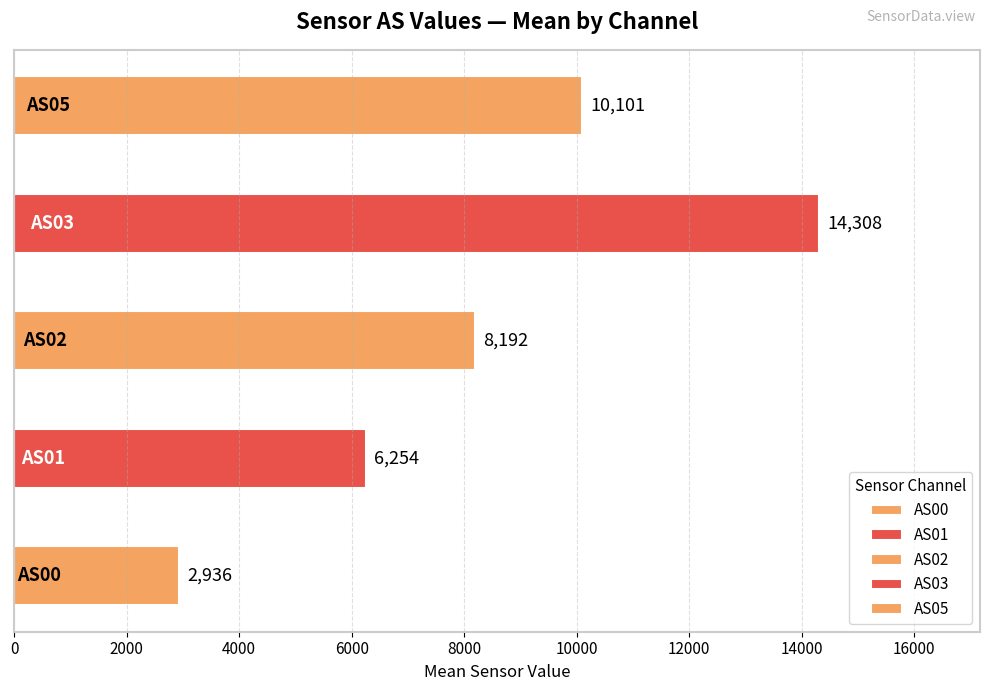

The value of AS00 at 65535 is 11848. True or false?

False